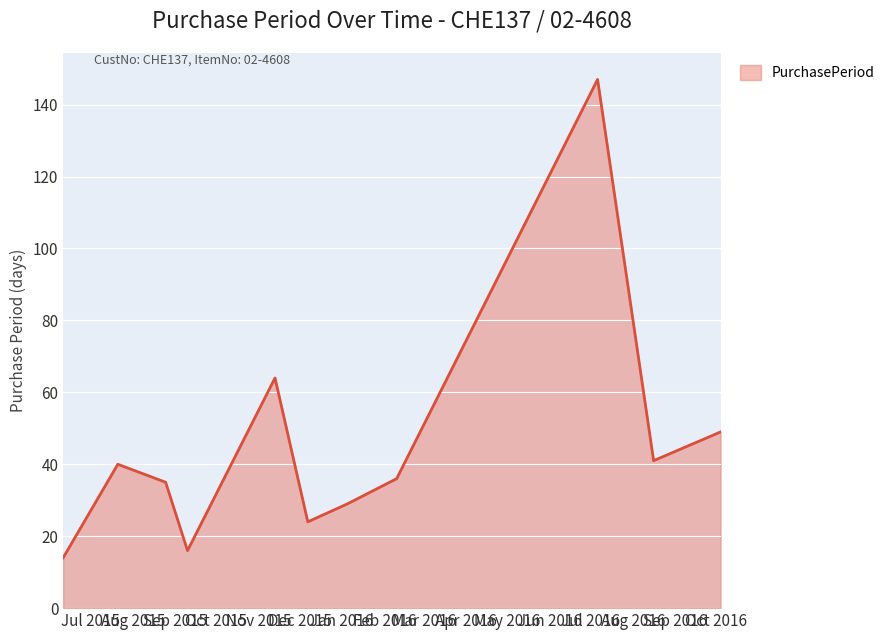

Reading left to right, what are all the values shown in this chart?

14	40	35	16	64	24	29	36	147	41	49